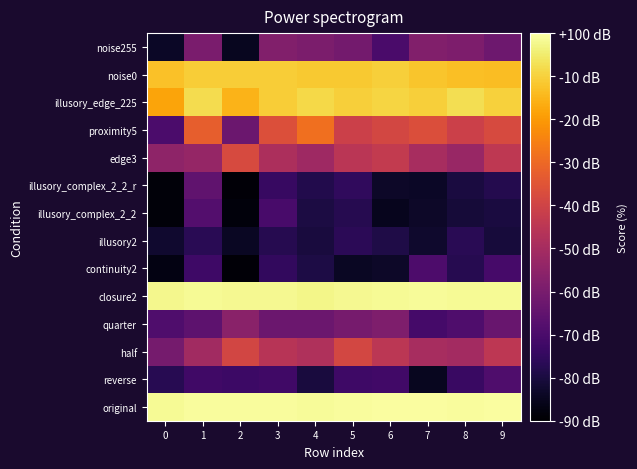

What is the spread (max minus min) of values at 7?

84.2